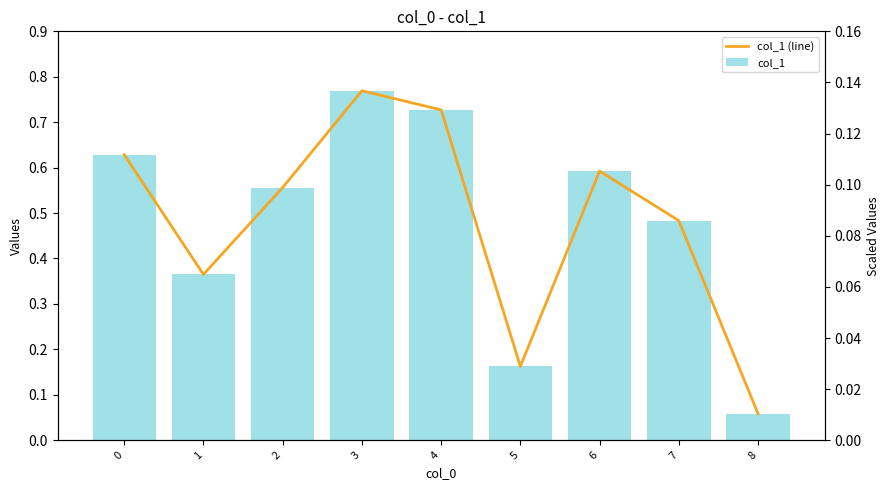

What is the sum of all col_1 values?

4.3